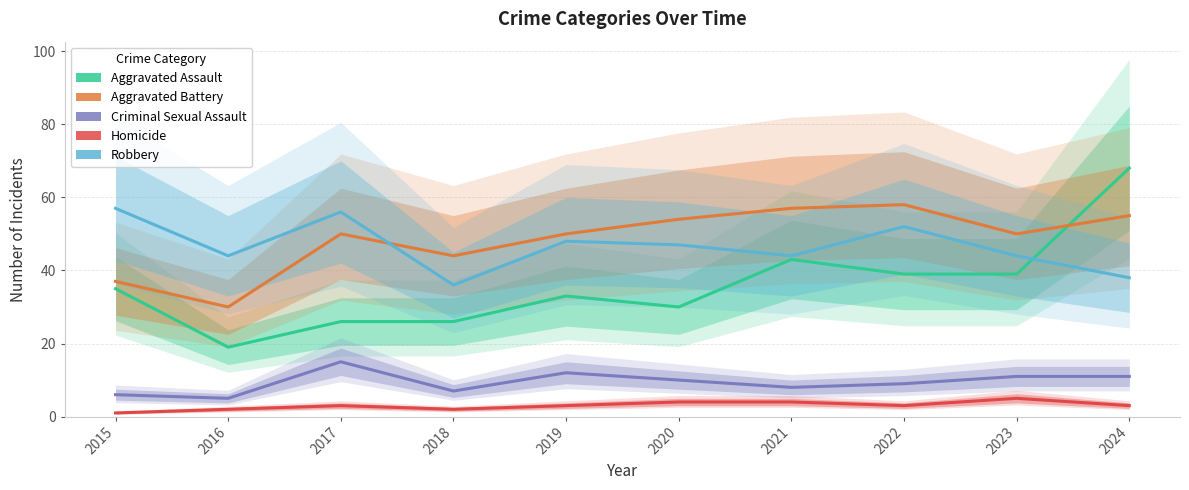

In Homicide, how many points are lower than both neighbors (excluding endpoints)?

2